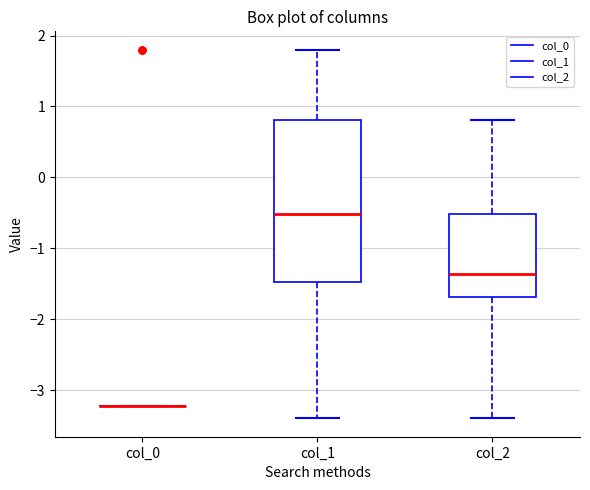

Reading left to right, transcribe this box plot: for each box, give where its median line is, the range the box spans, and where its two whiskers end, as read against the y-axis. The values are not printed on the chart, so give them approximately, as read against the axis.

col_0: box collapsed to a line at -3.2, whiskers -3.2 to -3.2
col_1: median -0.5, box -1.5 to 0.8, whiskers -3.4 to 1.8
col_2: median -1.4, box -1.7 to -0.5, whiskers -3.4 to 0.8